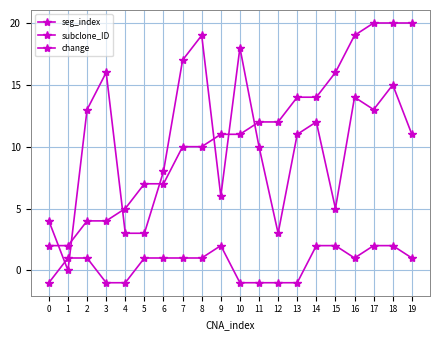

Rank the series at 2 from lowest to highest value.

change, subclone_ID, seg_index